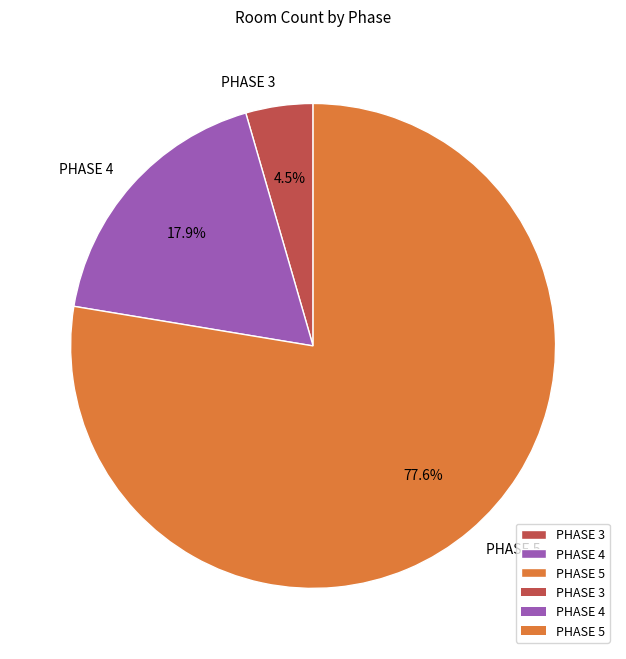

Combined, what portion of the pie is PHASE 3 and PHASE 5?

82.1%